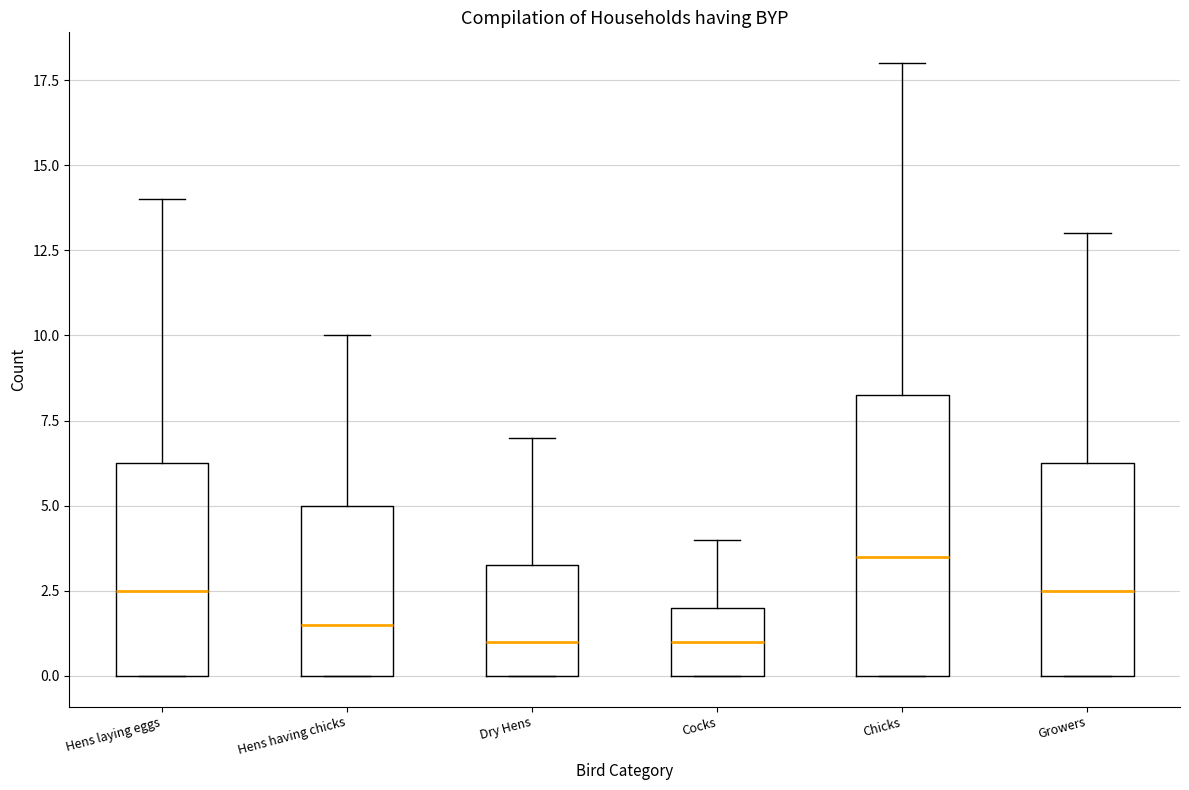

Where is the upper edge of the box for Hens having chicks on the y-axis? The values are not printed on the chart, so give them approximately, as read against the axis.

5.0